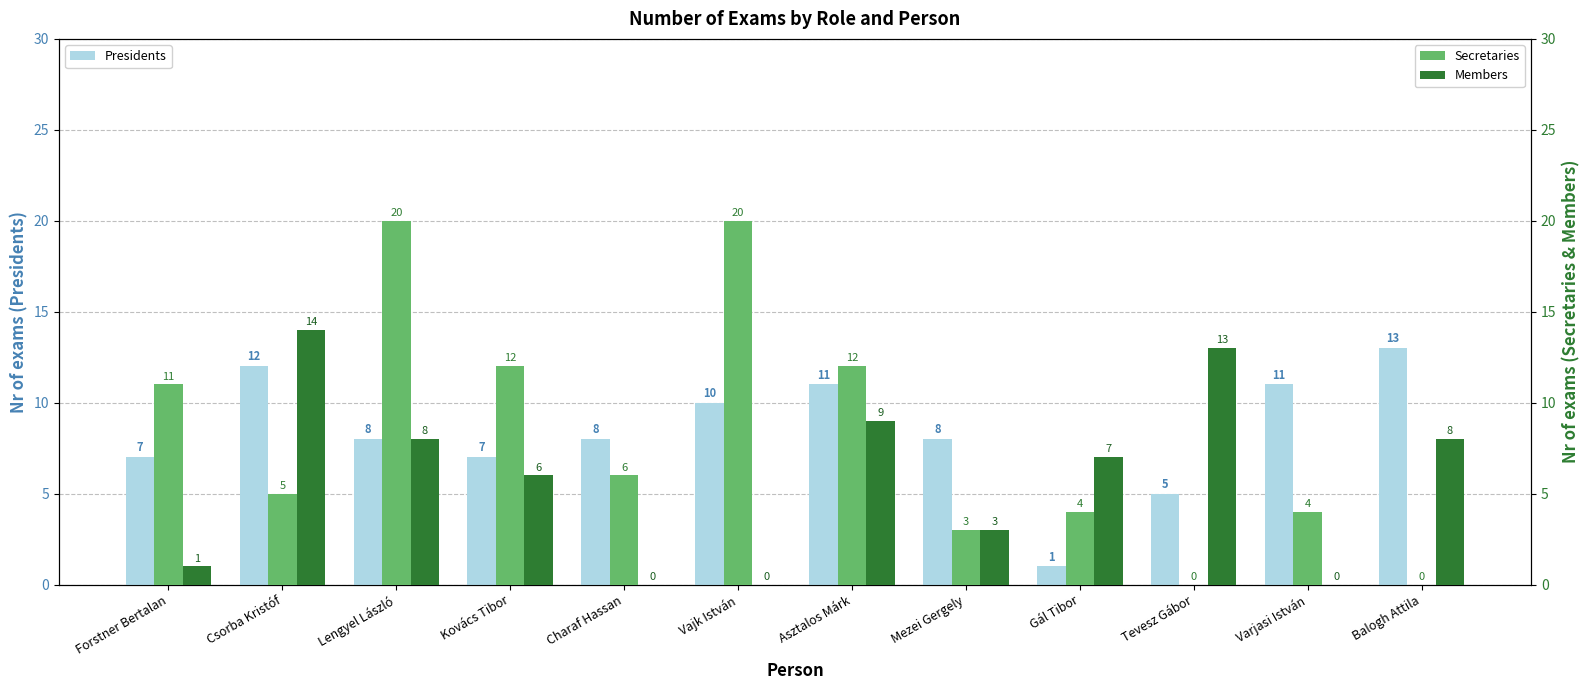

Reading right to left, what are all the values shown in this chart?

Presidents: 13	11	5	1	8	11	10	8	7	8	12	7
Secretaries: 0	4	0	4	3	12	20	6	12	20	5	11
Members: 8	0	13	7	3	9	0	0	6	8	14	1